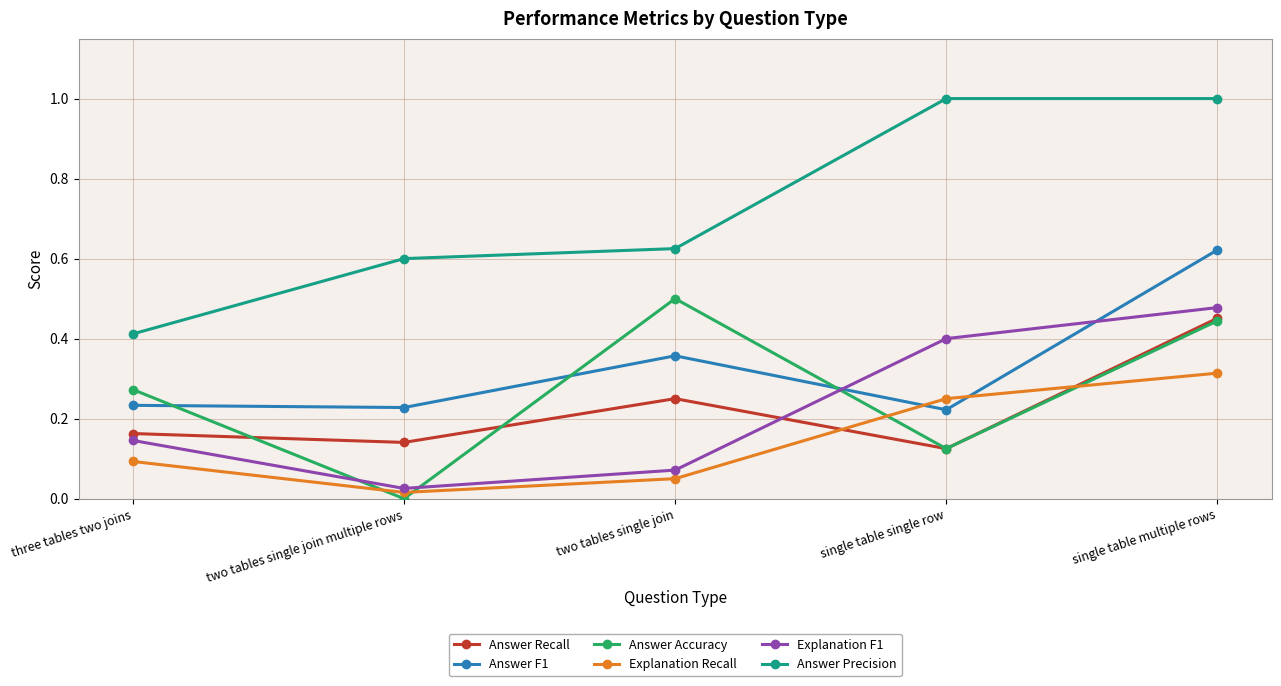

True or false: Explanation F1 and Explanation Recall intersect in this chart.

False